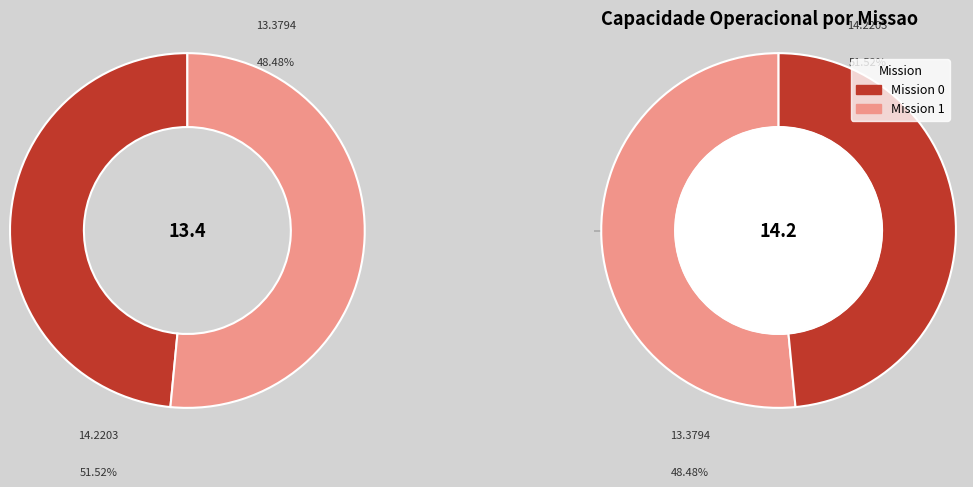

What is the largest slice in the pie chart?

1